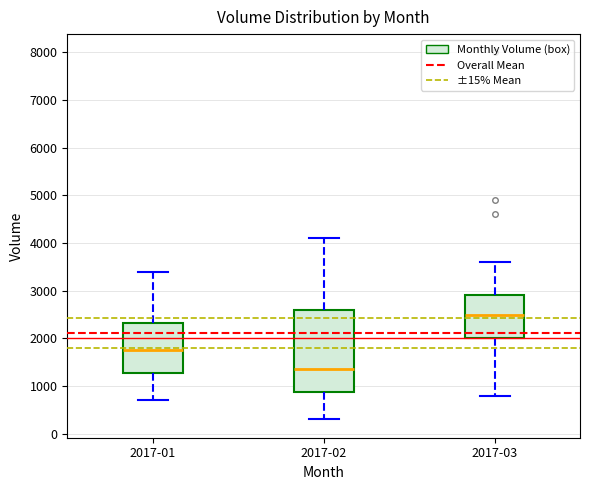

Reading left to right, read every box against the y-axis: the position of its median line, the range the box covers, and the ends of its whiskers. The values are not printed on the chart, so give them approximately, as read against the axis.

2017-01: median 1800, box 1300 to 2300, whiskers 700 to 3400
2017-02: median 1400, box 900 to 2600, whiskers 300 to 4100
2017-03: median 2500, box 2000 to 2900, whiskers 800 to 3600